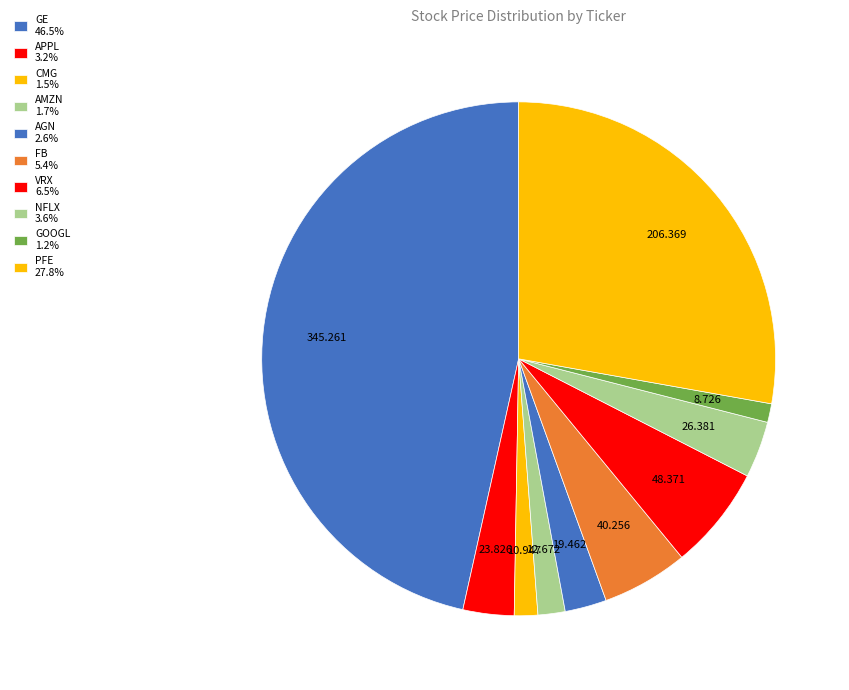

How many slices are in this pie chart?

10